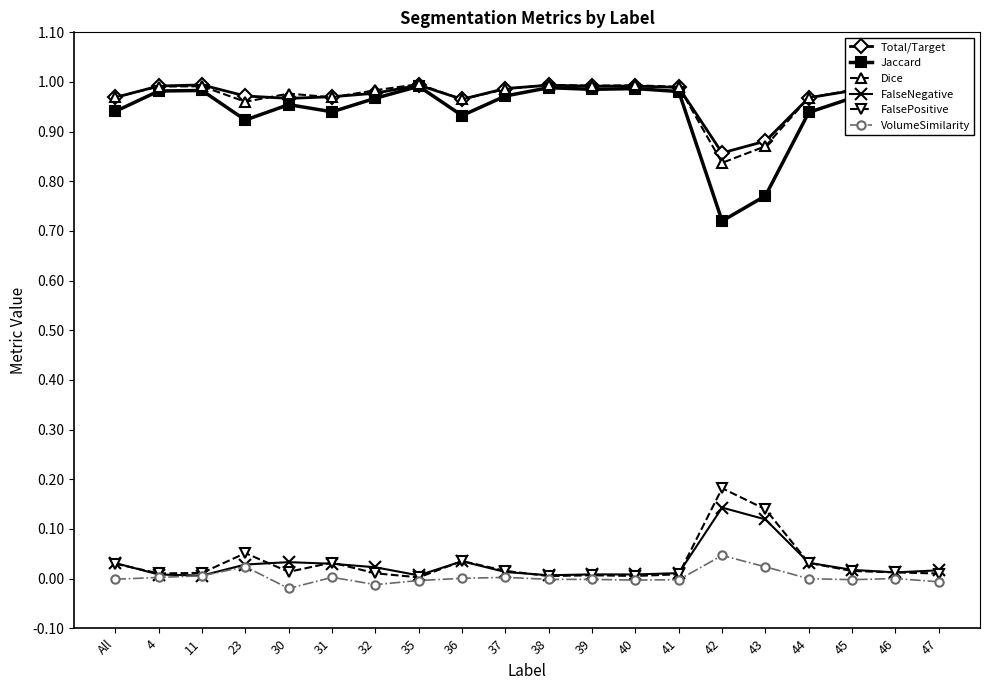

Where is Jaccard nearest to the value 0?

42